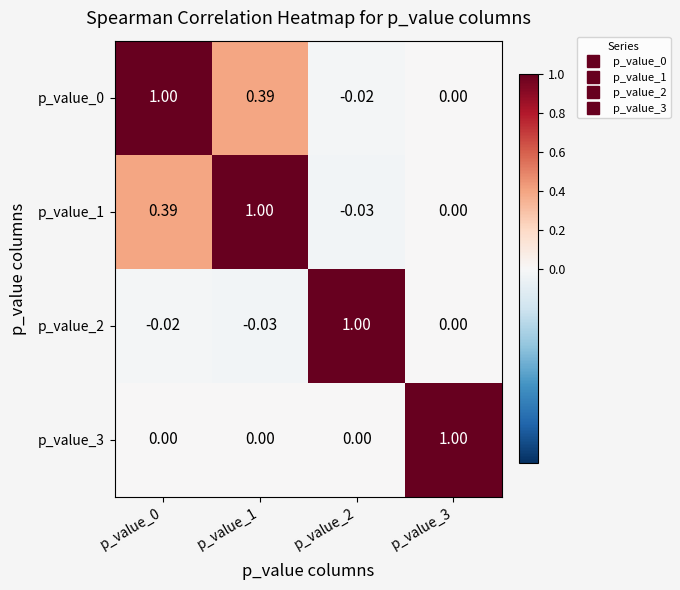

Is the value of p_value_2 at p_value_2 greater than the value of p_value_0 at p_value_2?

Yes